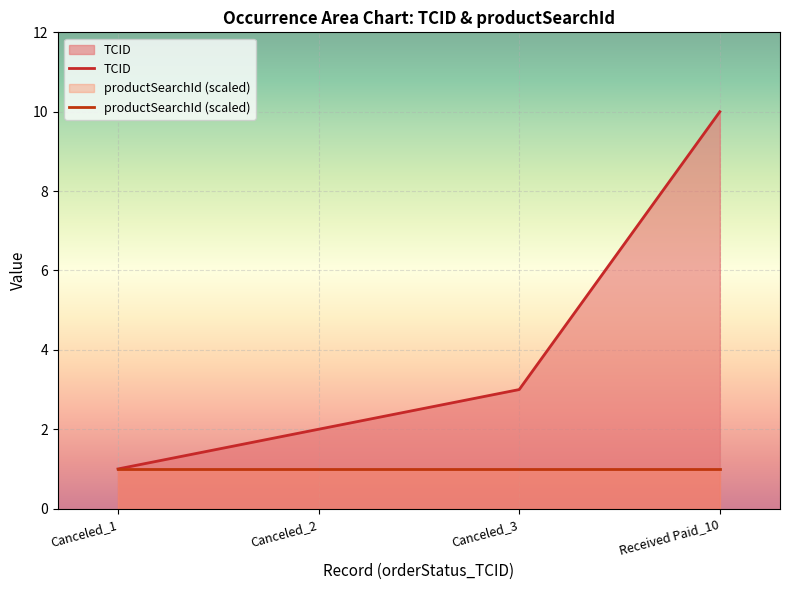

The value at Canceled_3 is 4. True or false?

False